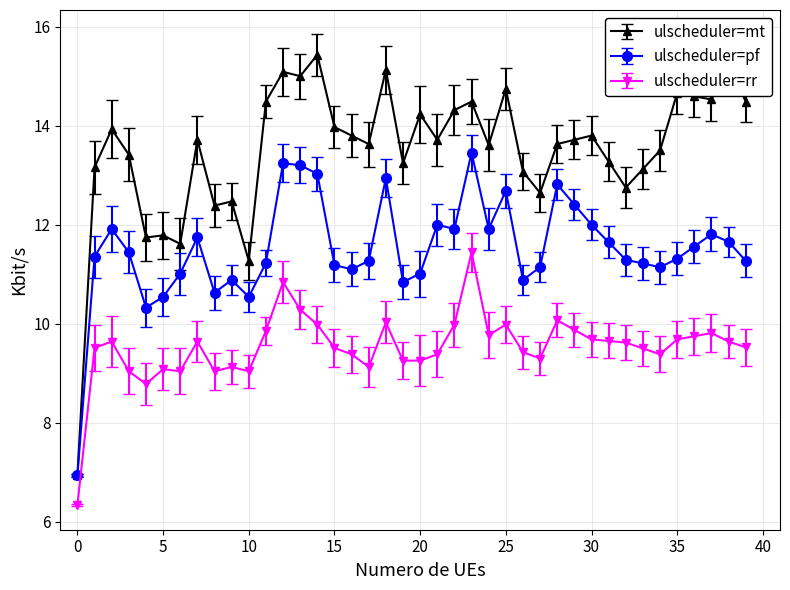

What is the value of the ulscheduler=rr point at the 27th from the left?

9.4